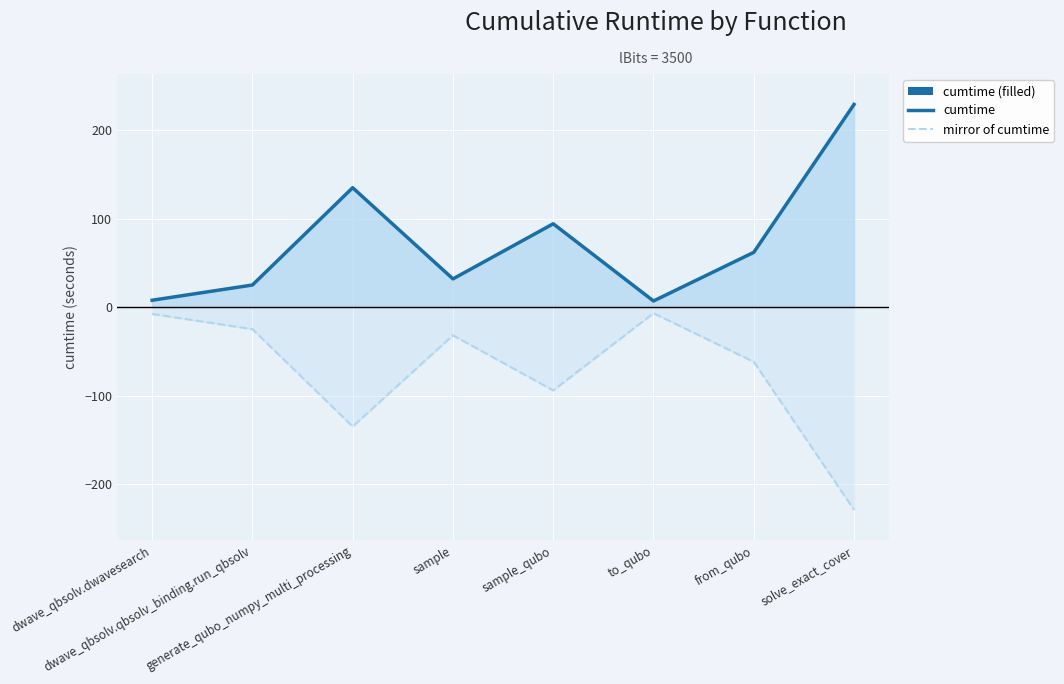

The value of cumtime at dwave_qbsolv.qbsolv_binding.run_qbsolv is 24.9. True or false?

True